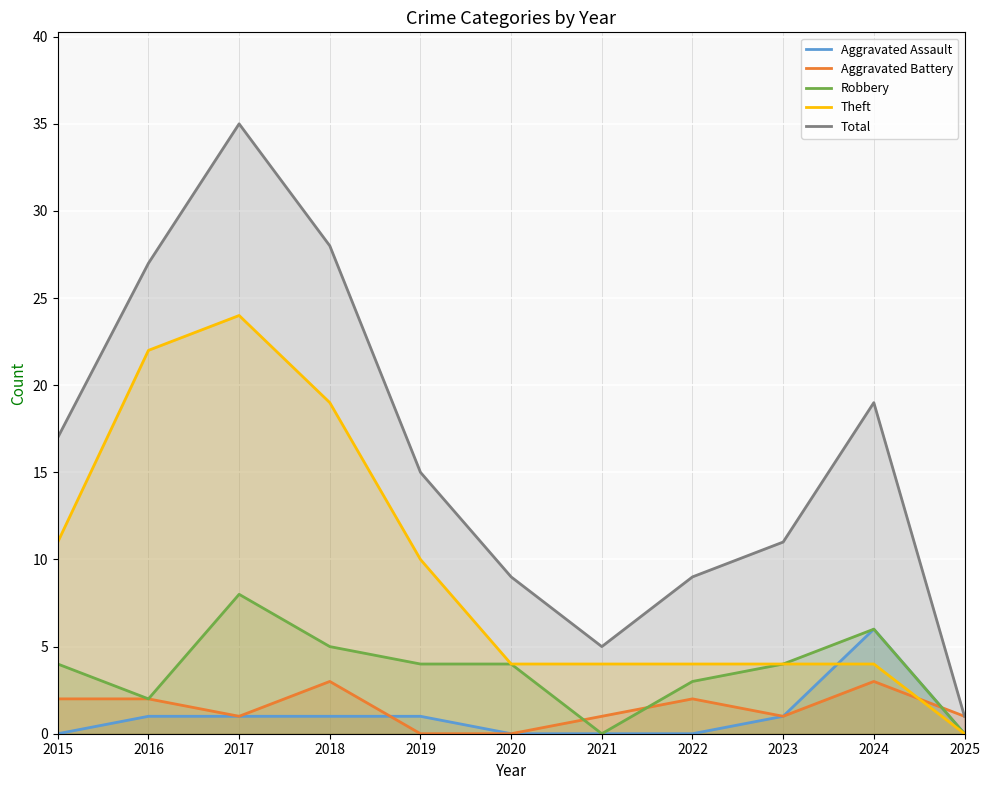

How many lines are shown in the chart?

5